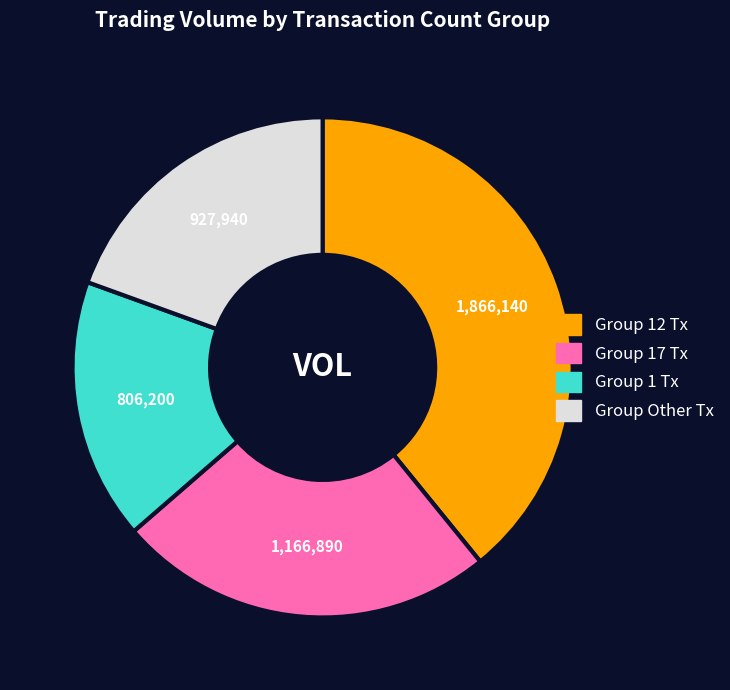

Is there a majority slice in this chart?

No